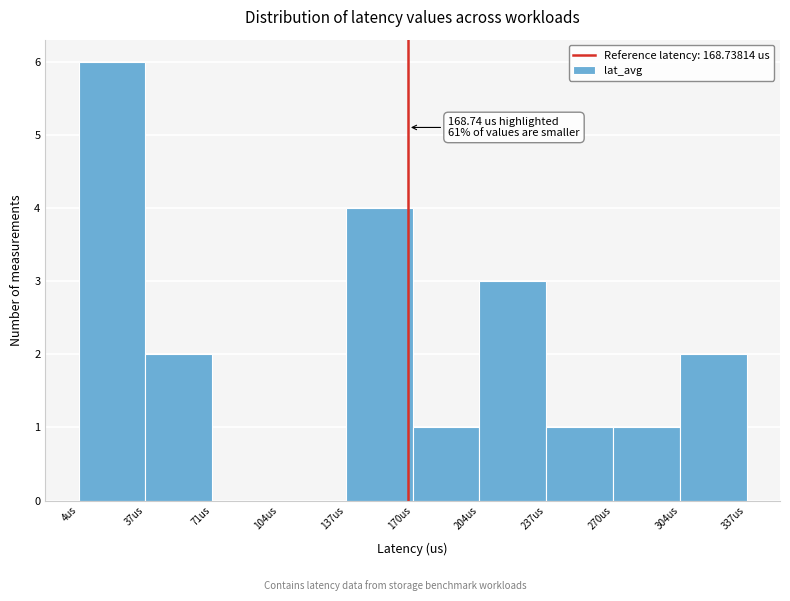

Over which range of the x-axis is the bar tallest?

5 to 40